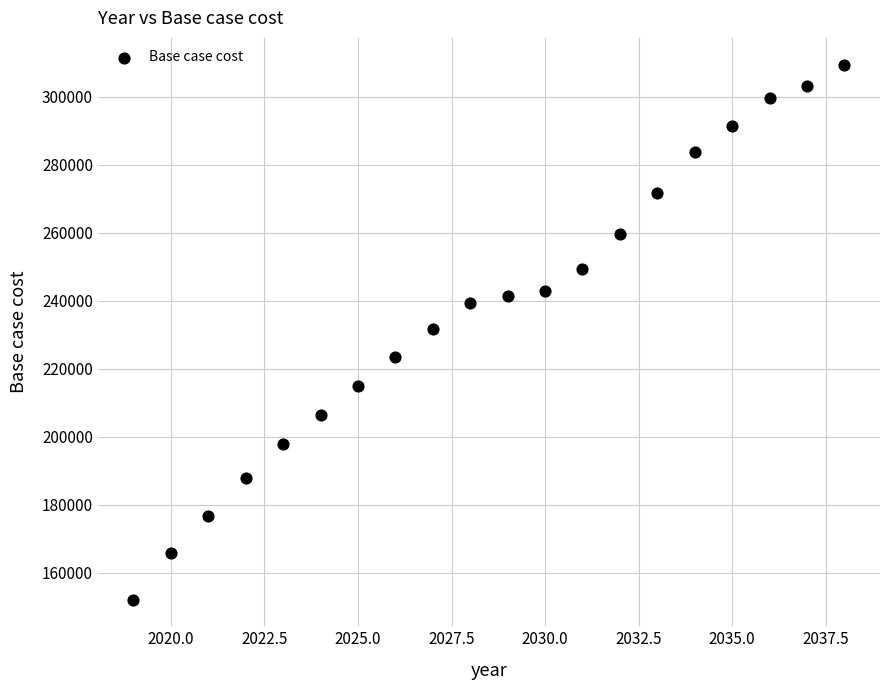

What is the range of X values (max minus min)?

19.0